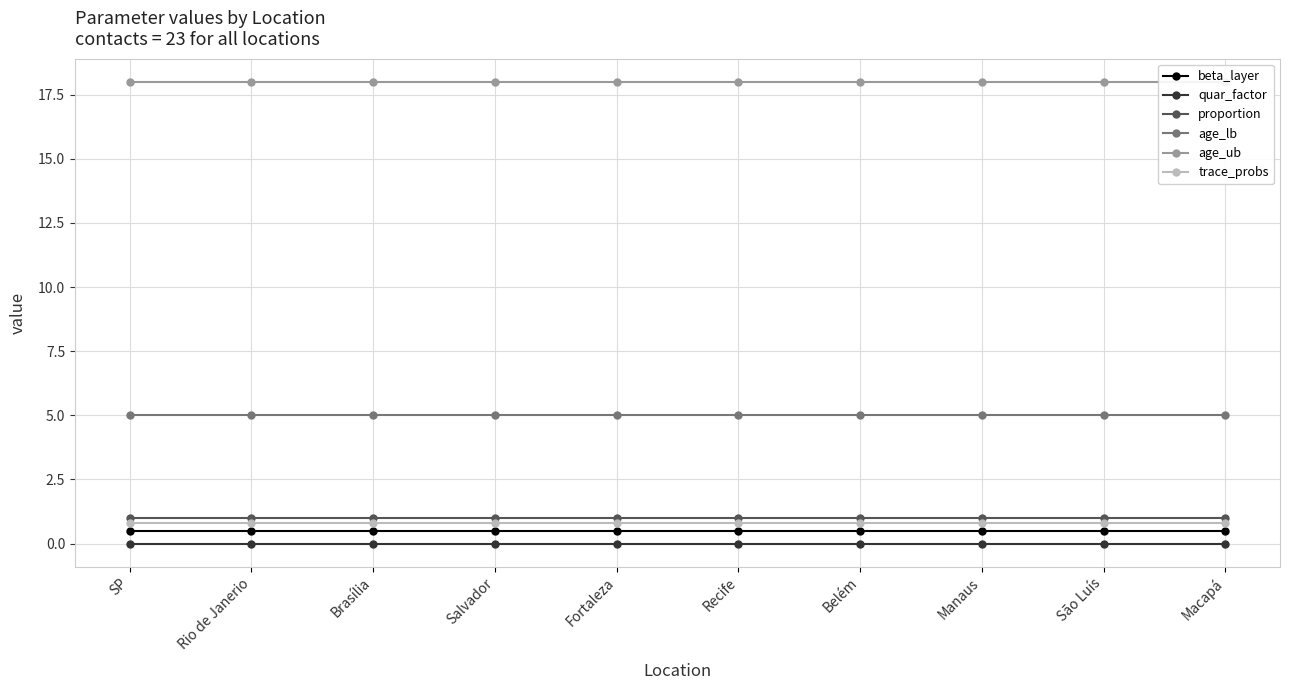

Is it true that age_ub equals 18.0 at Belém?

True